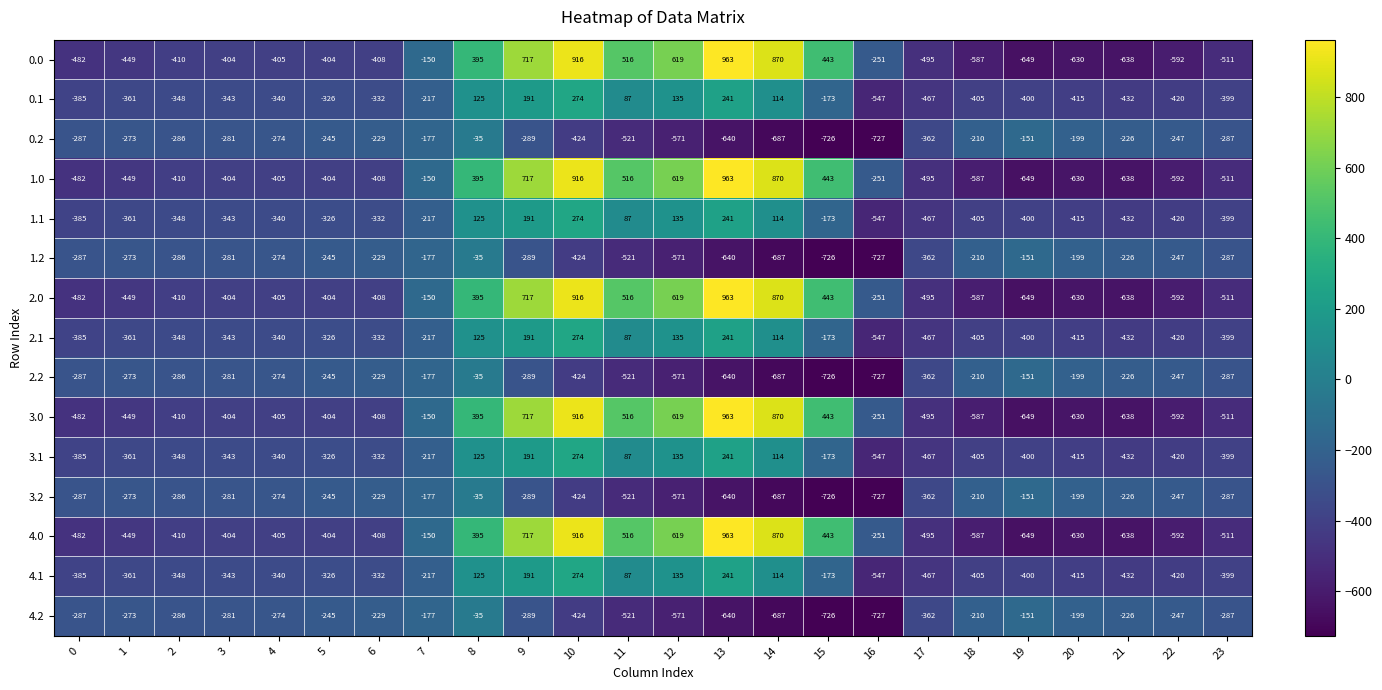

List the labels in order of 1.1 value, smallest first.

16, 17, 21, 22, 20, 18, 19, 23, 0, 1, 2, 3, 4, 6, 5, 7, 15, 11, 14, 8, 12, 9, 13, 10